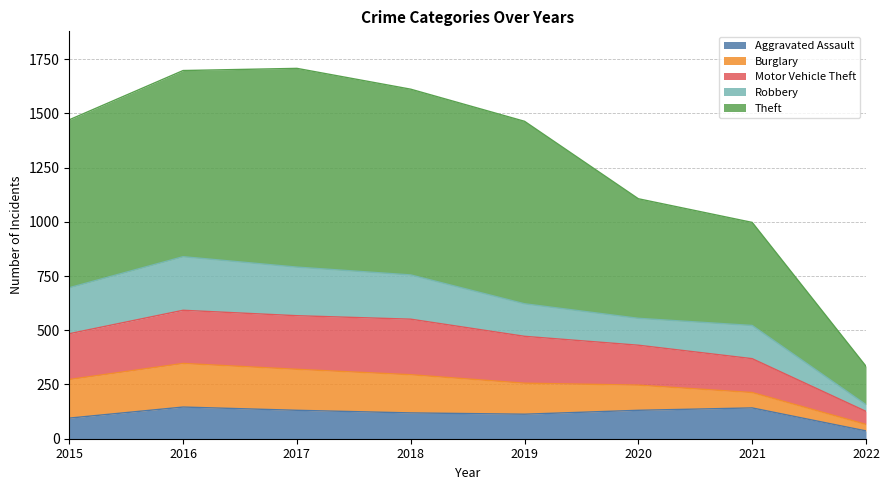

What is the minimum value shown in the chart?

36